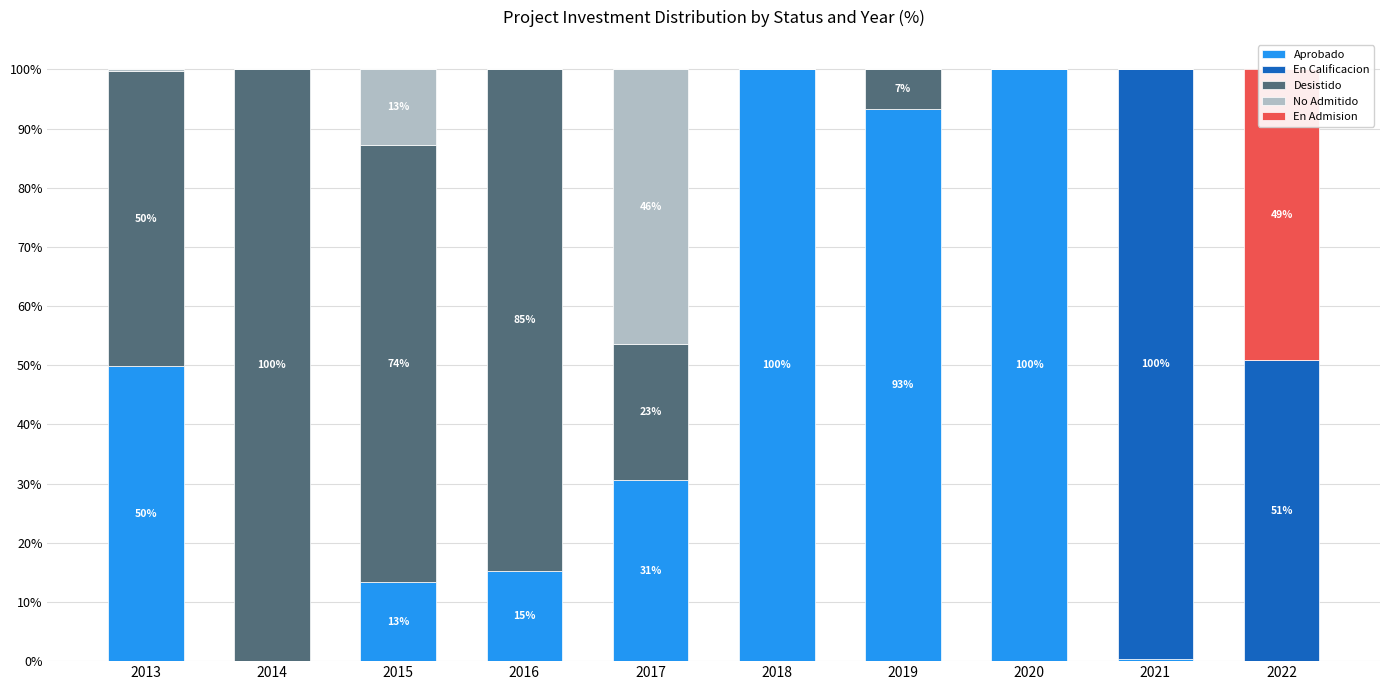

At which category is the sum across all series the highest?

2013